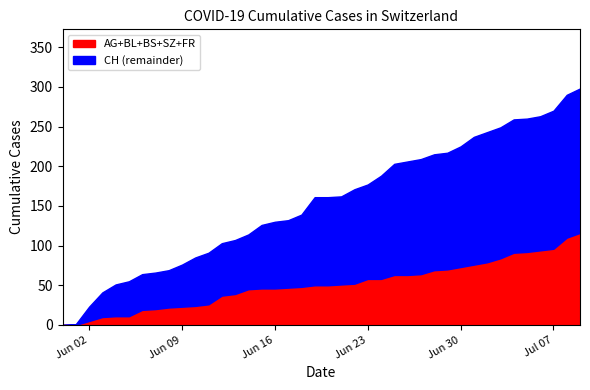

True or false: AG and SZ intersect in this chart.

False